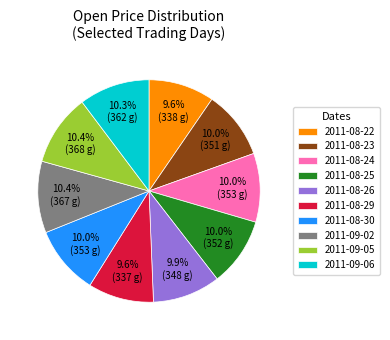

To the nearest percent, what is the combined percentage of 2011-08-23 and 2011-09-05?

20%